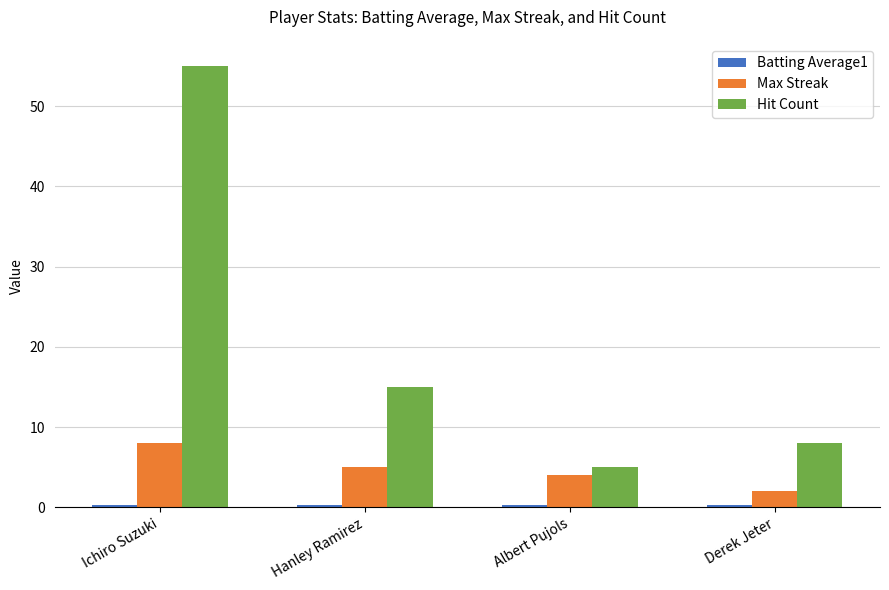

Which series changed the most between Hanley Ramirez and Derek Jeter?

Hit Count